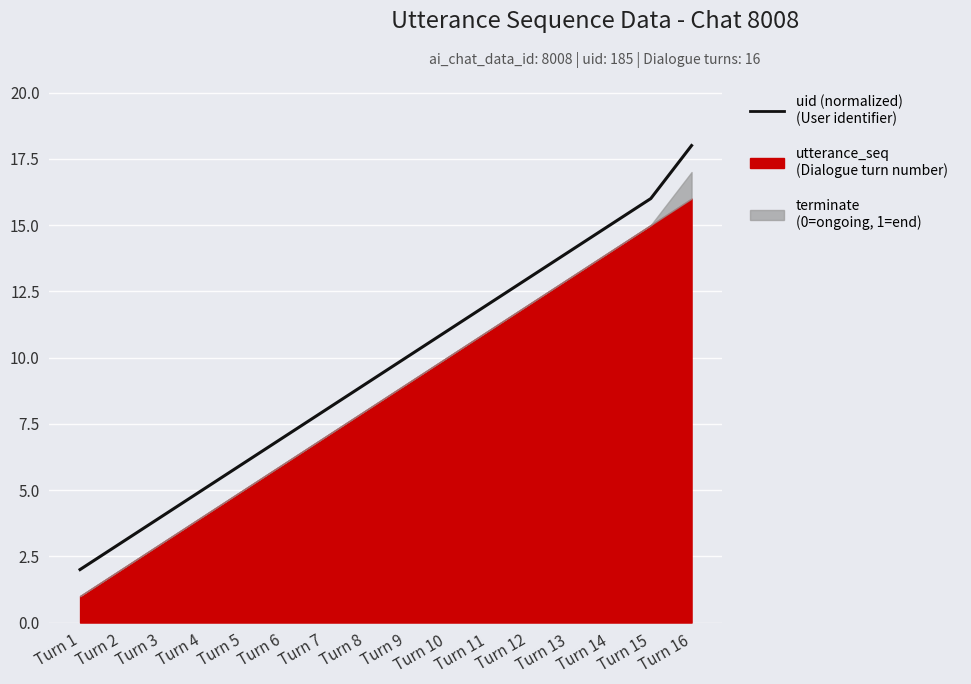

Does the chart display data point markers on the line(s)?

No